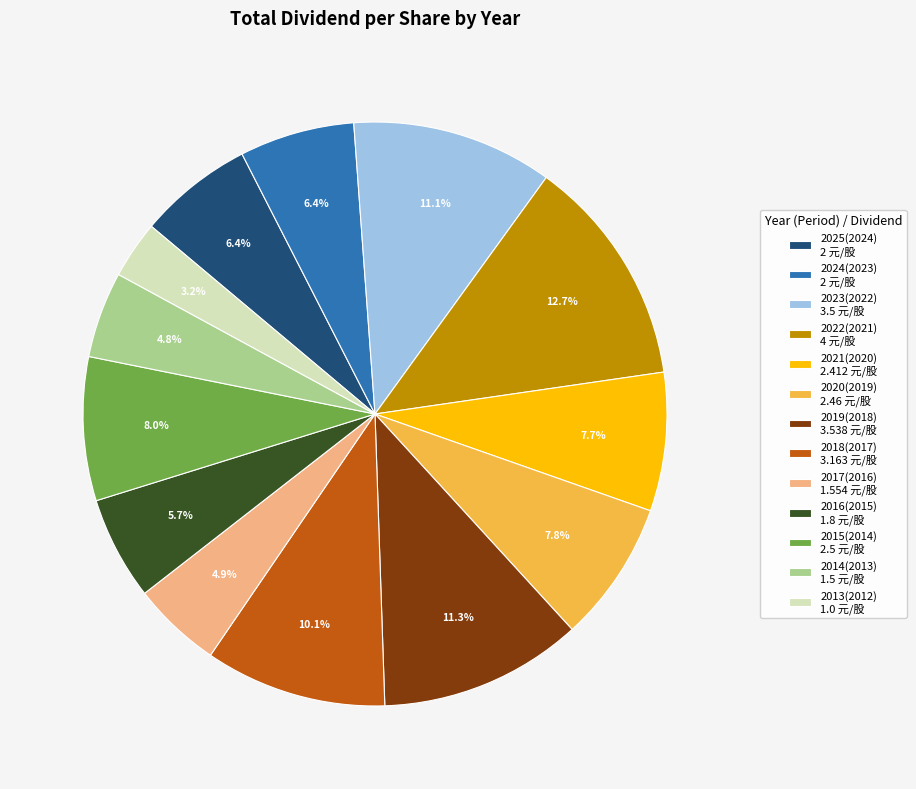

To the nearest percent, what is the combined percentage of 2019(2018) and 2015(2014)?

19%